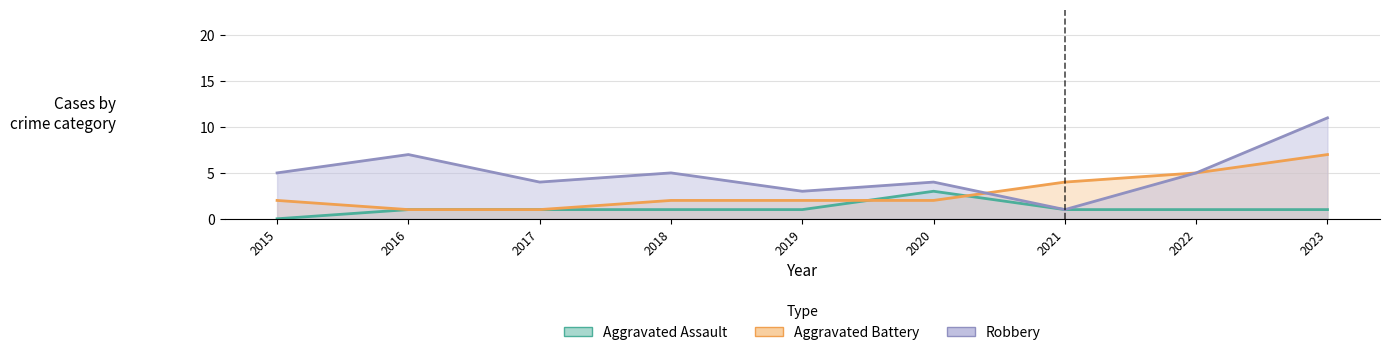

Between which two adjacent categories do Robbery and Aggravated Battery first intersect?

2020 and 2021